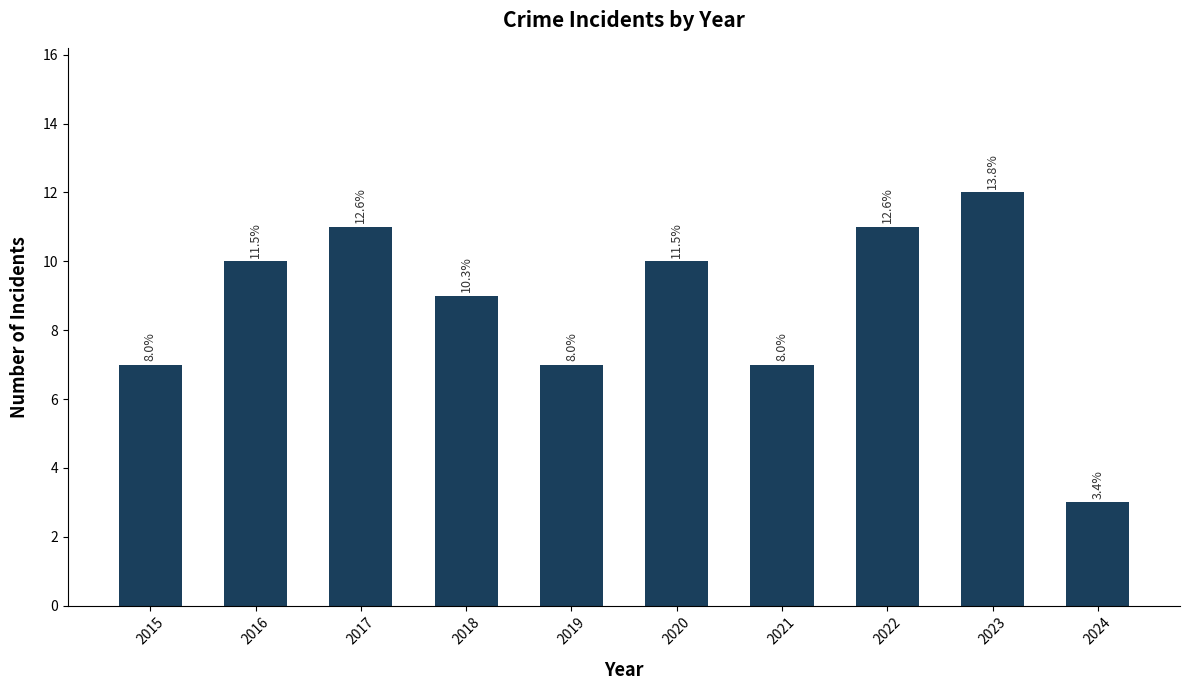

How many bars are there in total?

10